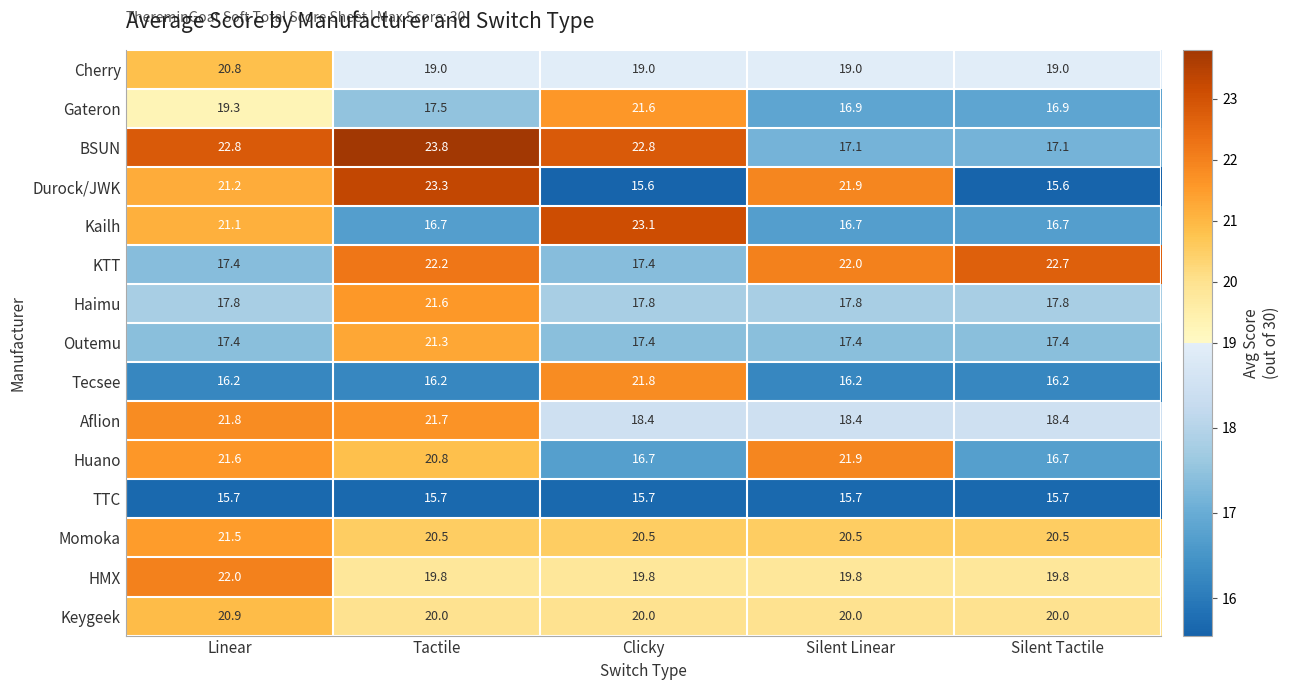

Which series has the widest spread of values?

Durock/JWK